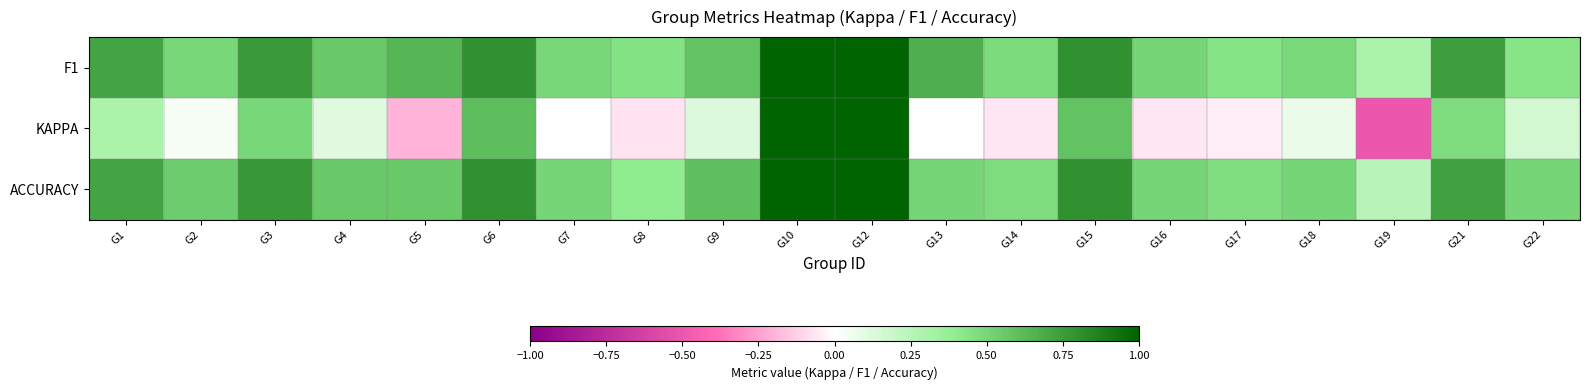

What is the spread (max minus min) of values at G6?

0.2